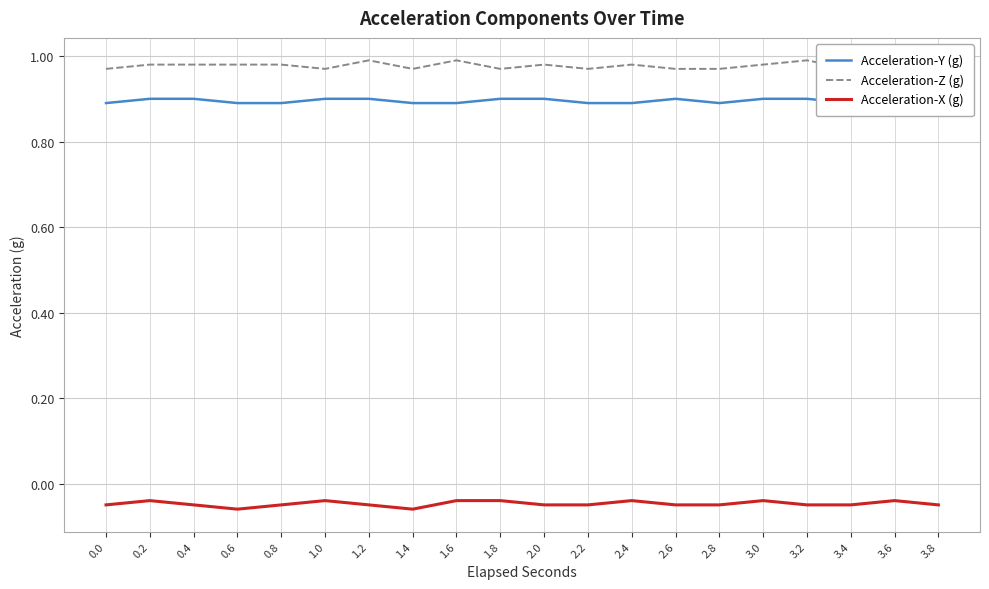

At which label is Acceleration-X (g) closest to 0?

0.2